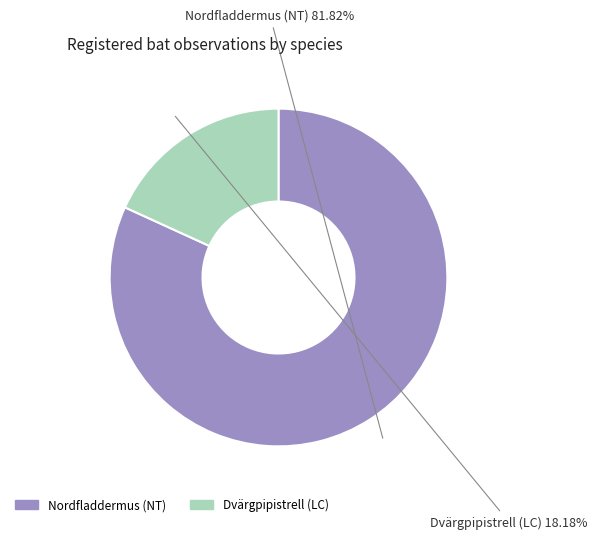

To the nearest percent, what is the difference between the largest and smallest slice percentages?

64%